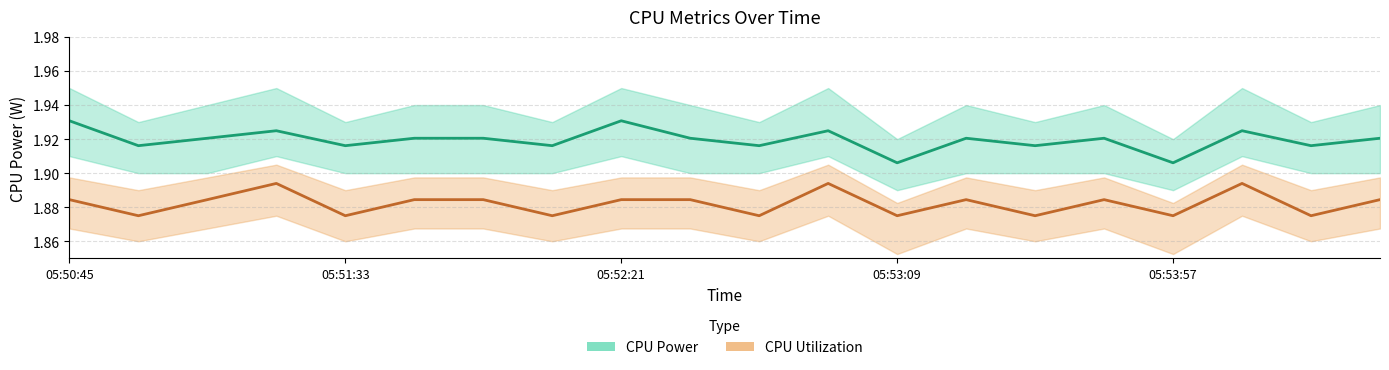

What is the minimum value shown in the chart?

1.9